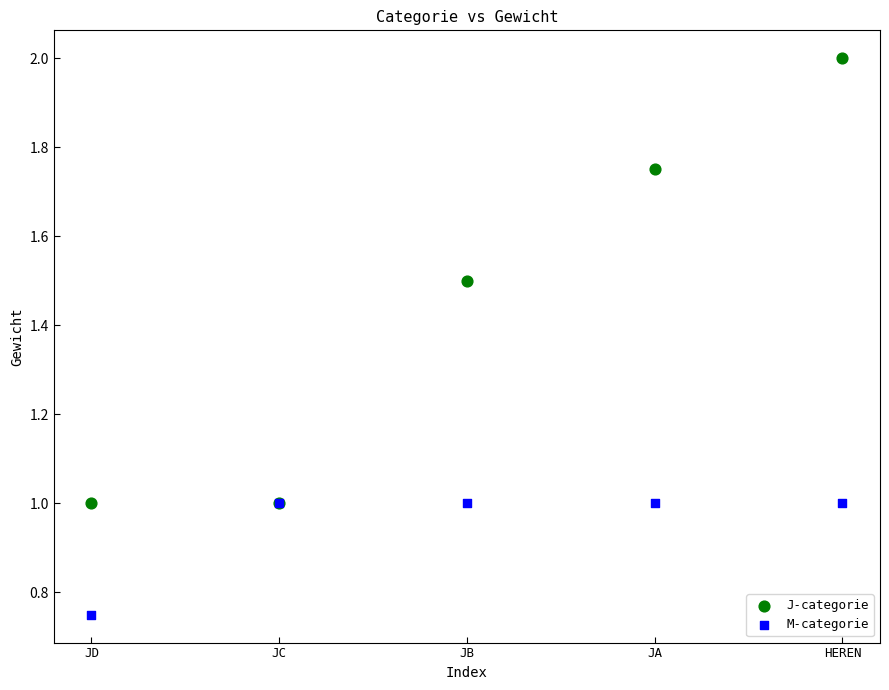

Which series has the largest Y range (max minus min)?

J-categorie